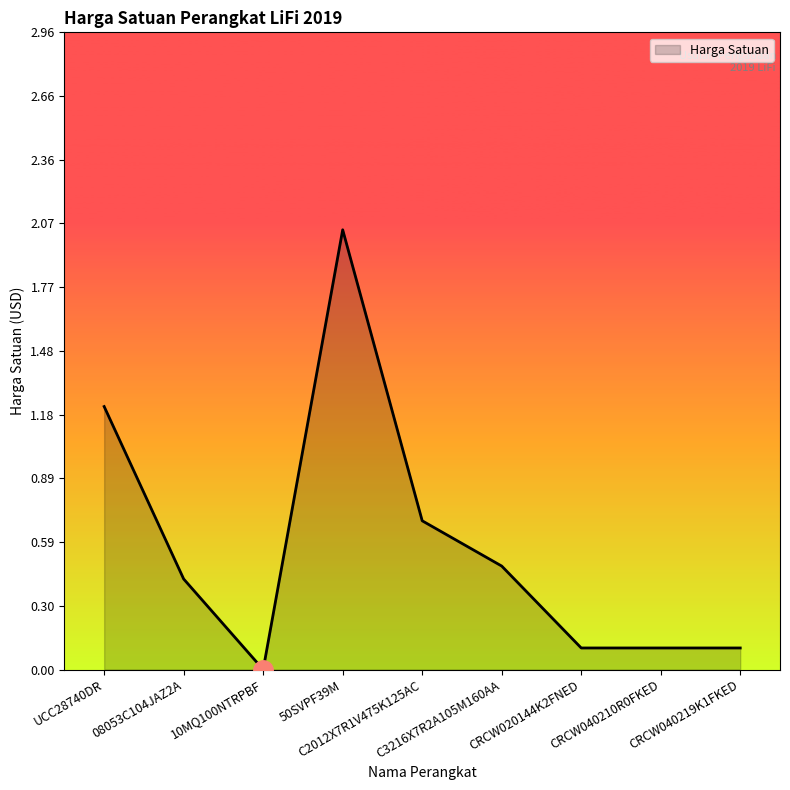

At which category does the data reach its first local peak?

50SVPF39M